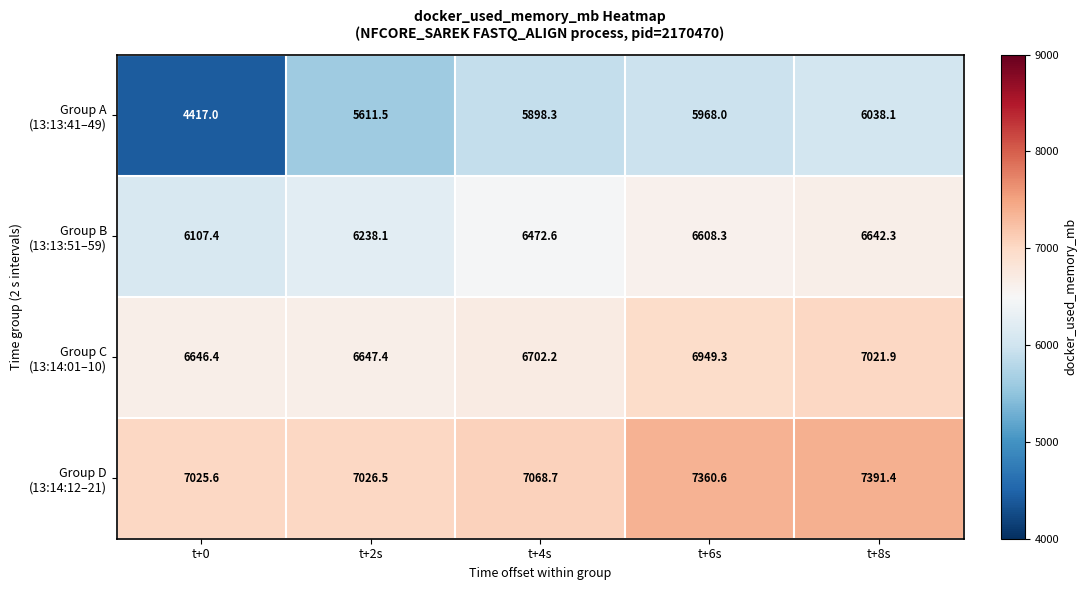

What is the spread (max minus min) of values at t+6s?

1392.6